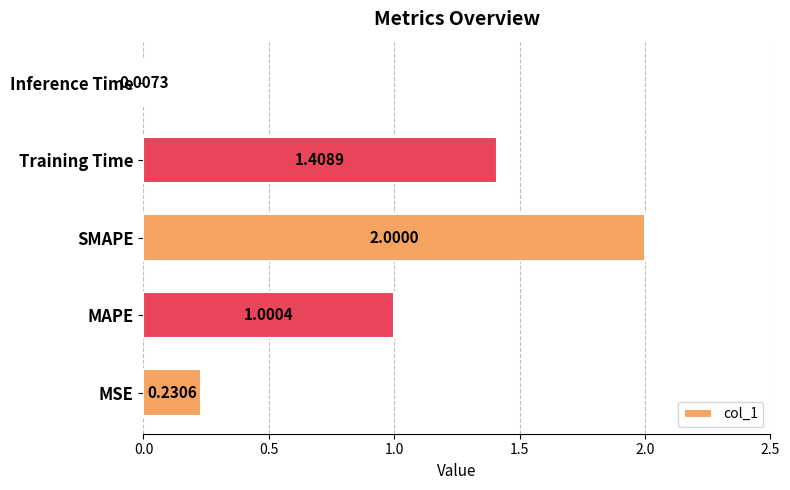

At which category does the chart reach its peak across all series?

SMAPE